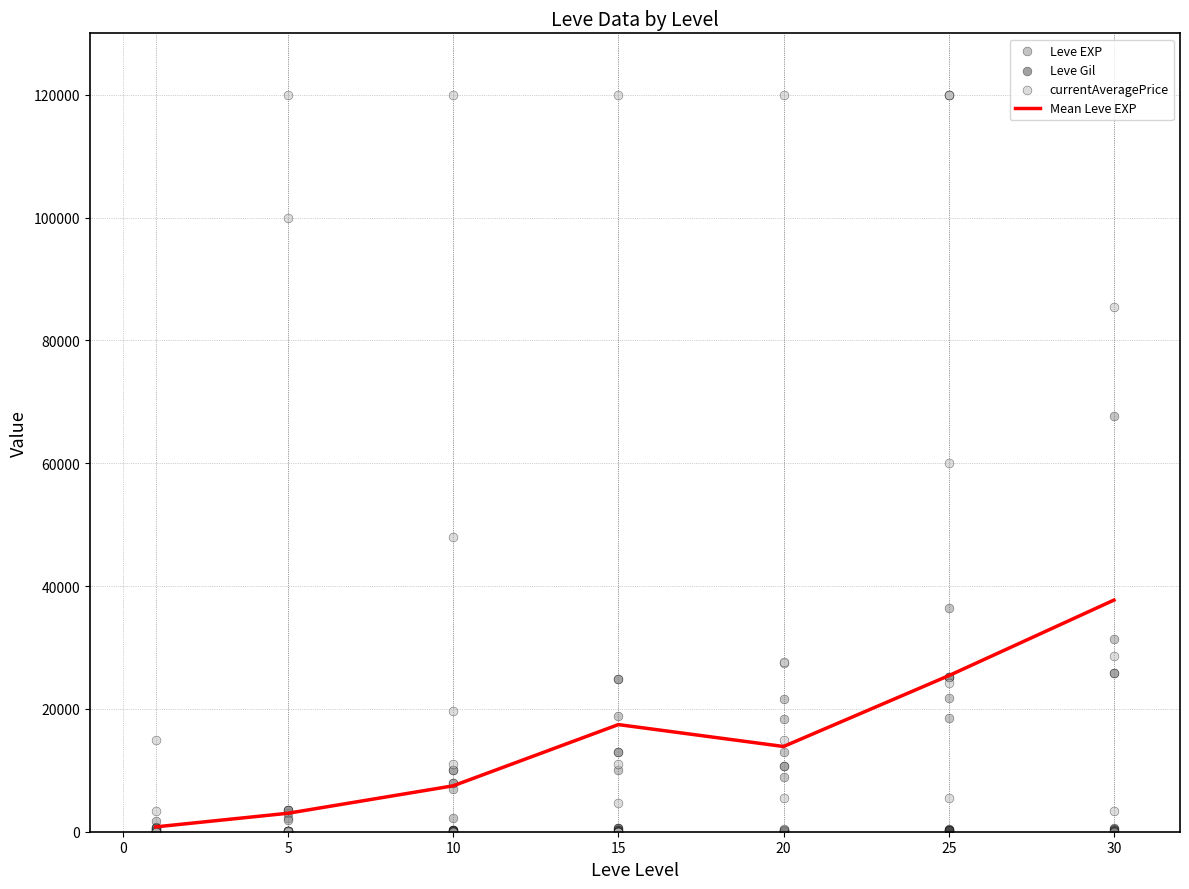

The value of Mean Leve EXP at 15 is 6079.6. True or false?

False